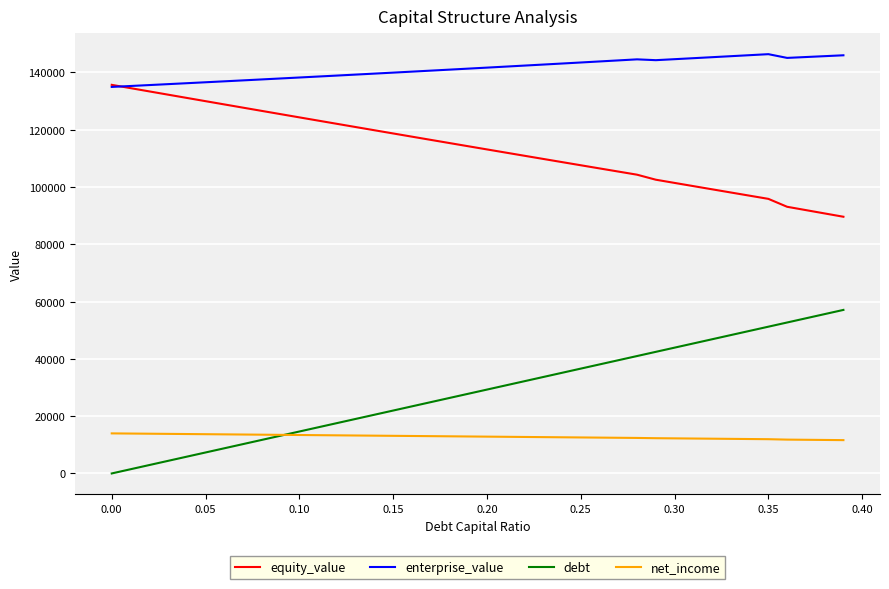

True or false: net_income and enterprise_value intersect in this chart.

False